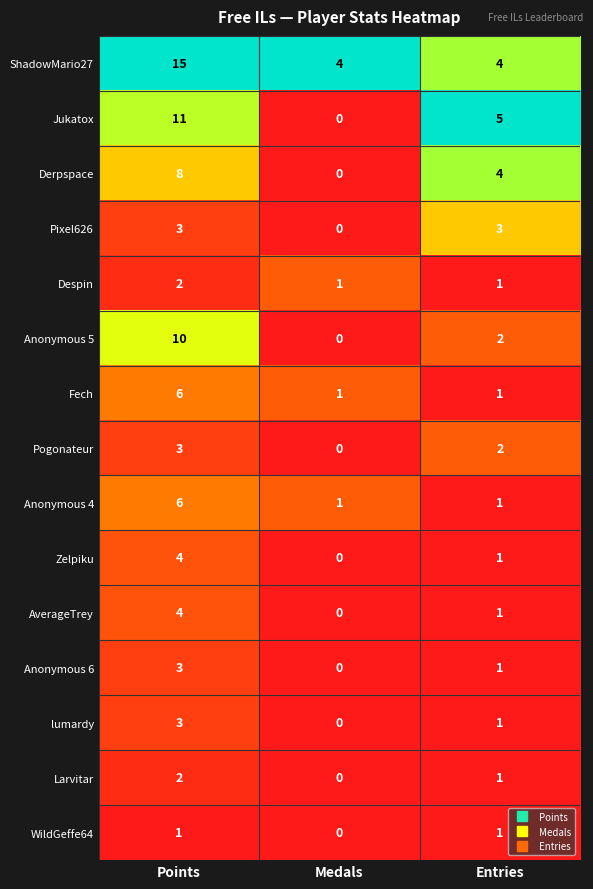

Which category has the lowest value in the Pixel626 series?

Medals